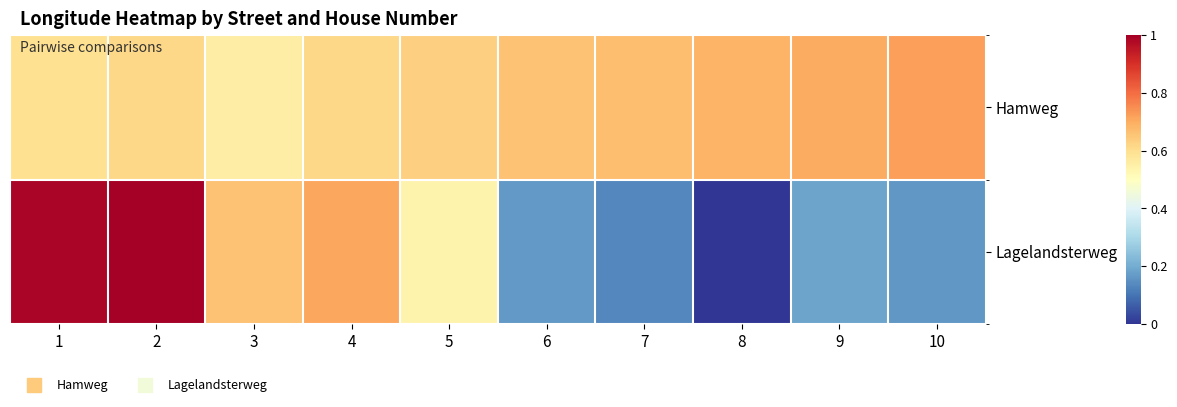

Which series has the largest total across all categories?

Hamweg